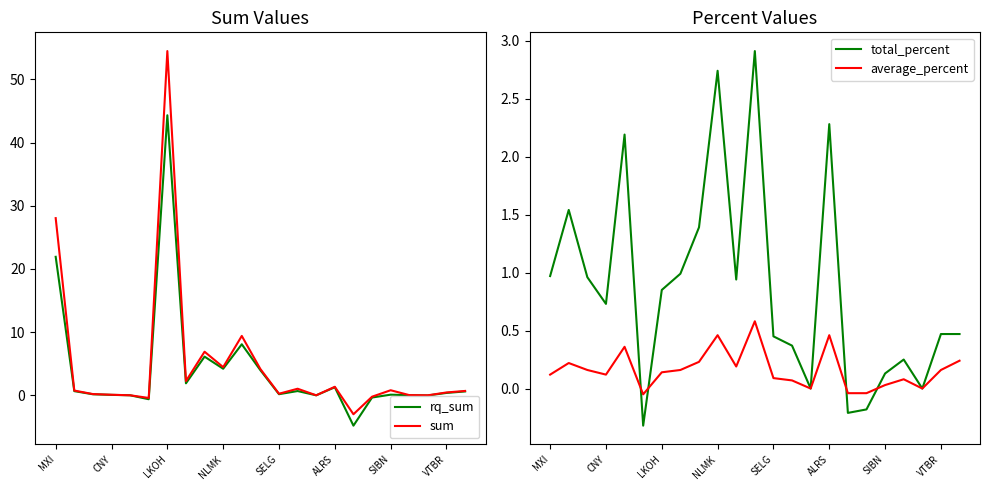

Where is rq_sum nearest to the value 19?

MXI